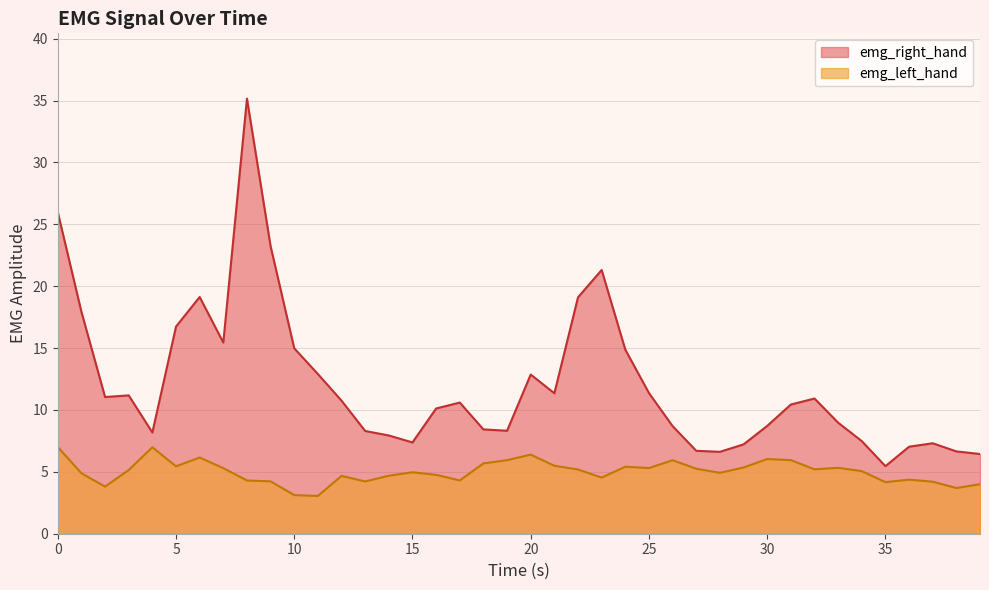

Rank the categories by emg_right_hand value from lowest to highest.

35.0, 39.0, 28.0, 38.0, 27.0, 36.0, 29.0, 37.0, 15.0, 34.0, 14.0, 4.0, 13.0, 19.0, 18.0, 26.0, 30.0, 33.0, 16.0, 31.0, 17.0, 12.0, 32.0, 2.0, 3.0, 21.0, 25.0, 20.0, 11.0, 24.0, 10.0, 7.0, 5.0, 1.0, 22.0, 6.0, 23.0, 9.0, 0.0, 8.0